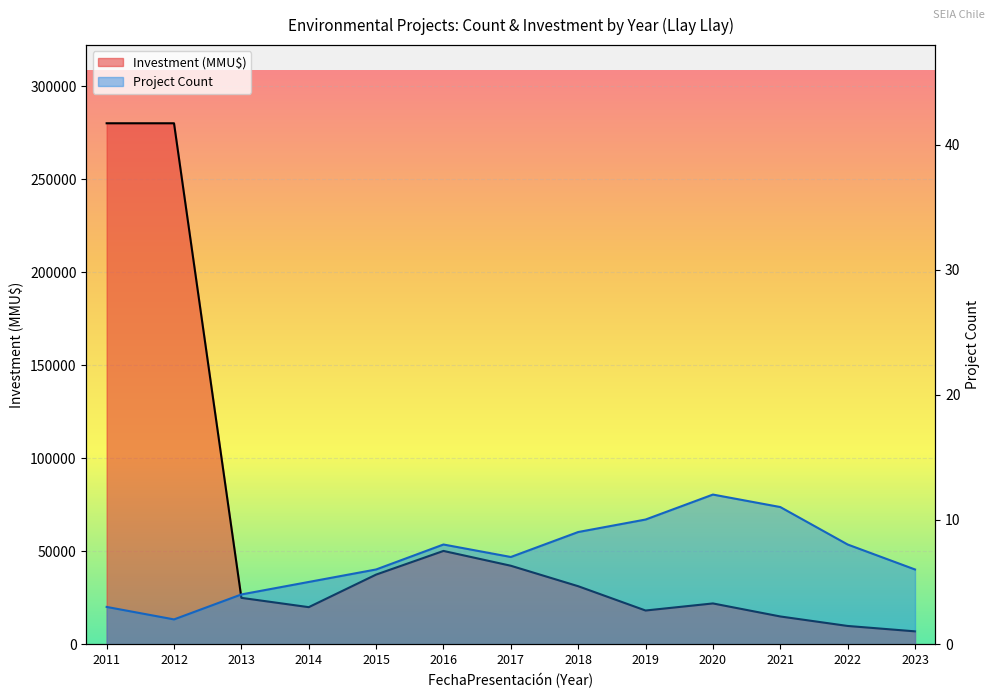

At which label does Project Count reach its peak?

2020